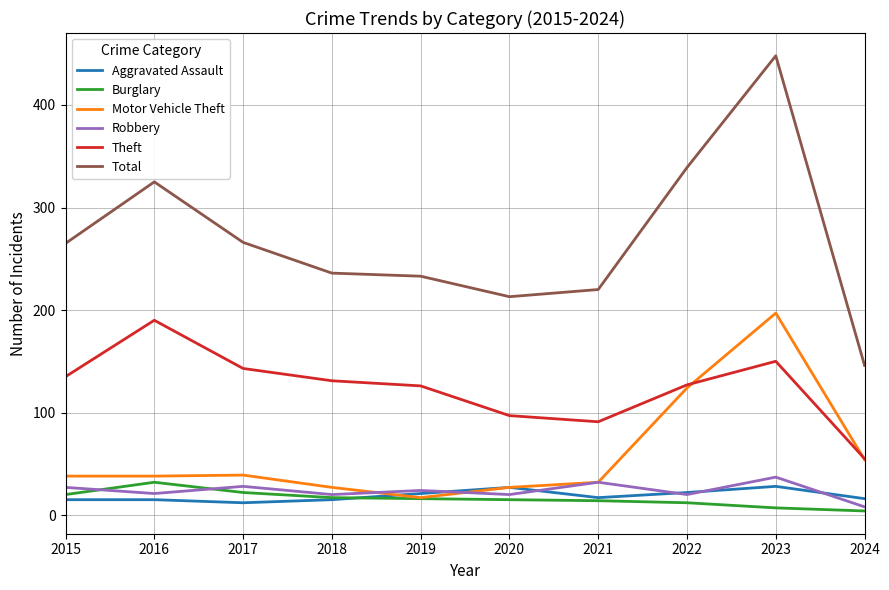

Is it true that Motor Vehicle Theft equals 27 at 2018?

True